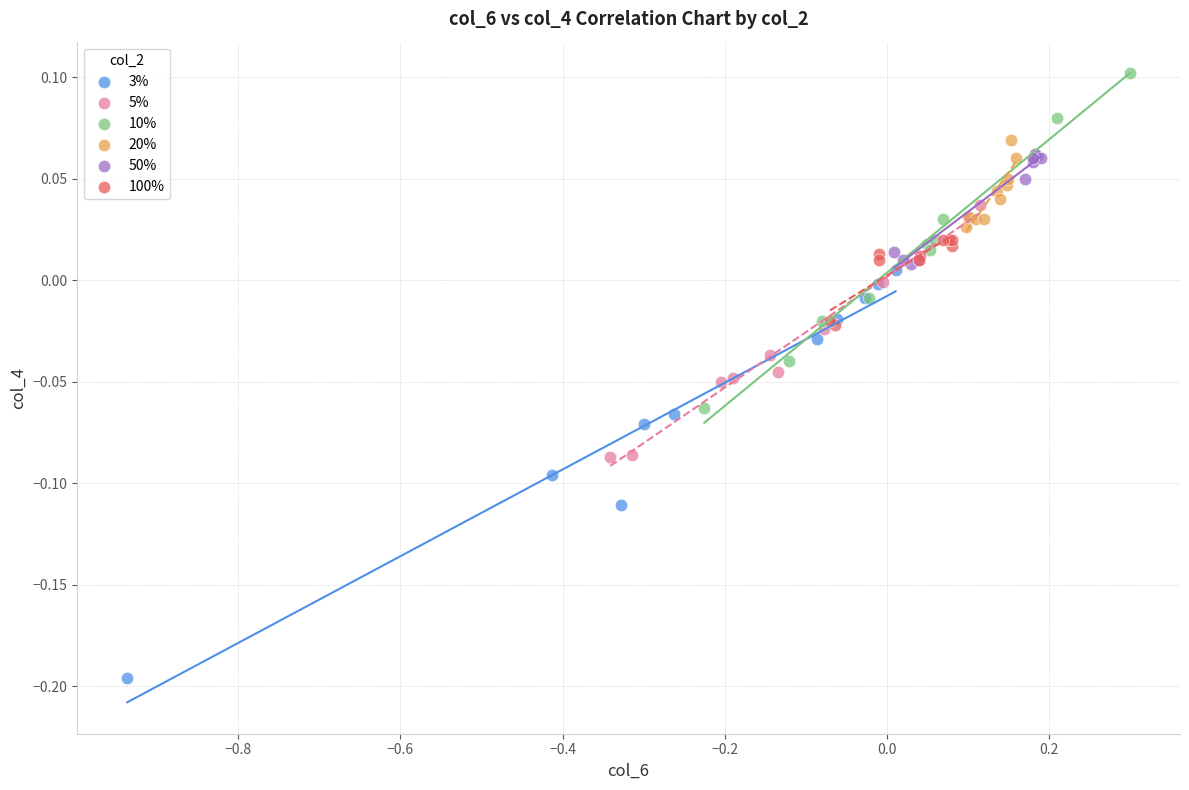

Which series contains the highest Y value?

10%